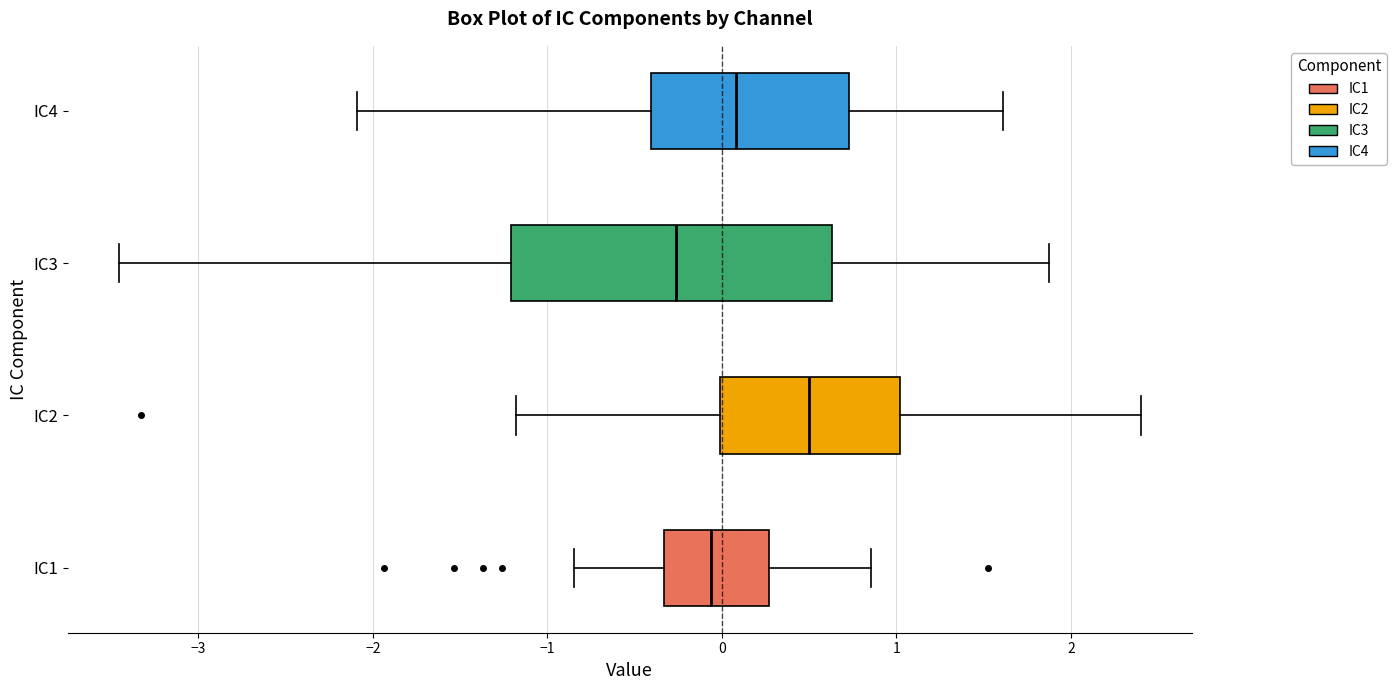

Which box has the furthest to the left median line?

IC3